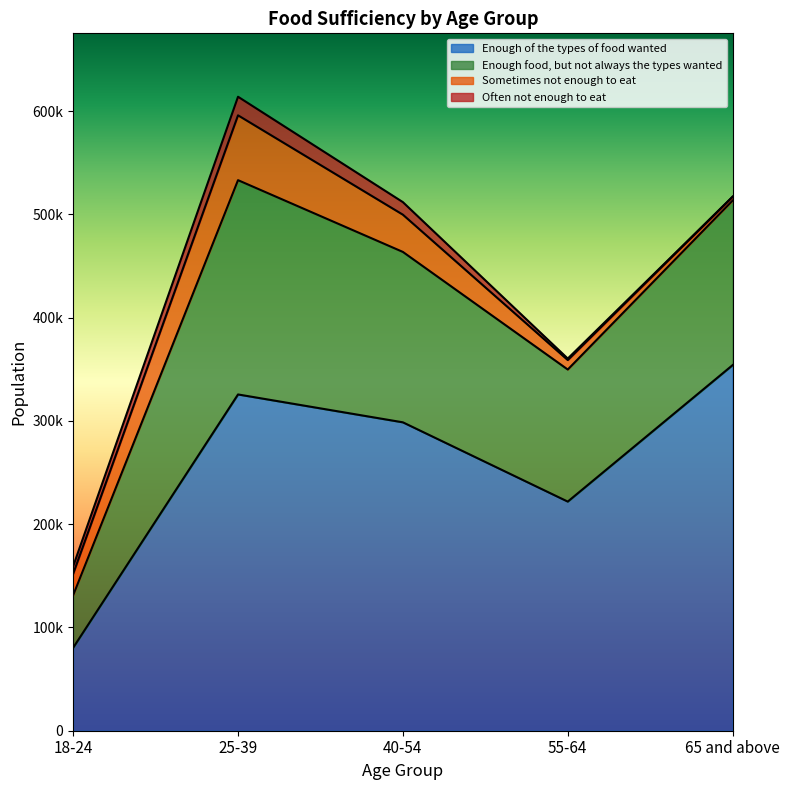

What is the sum of all Enough of the types of food wanted values?

1280505